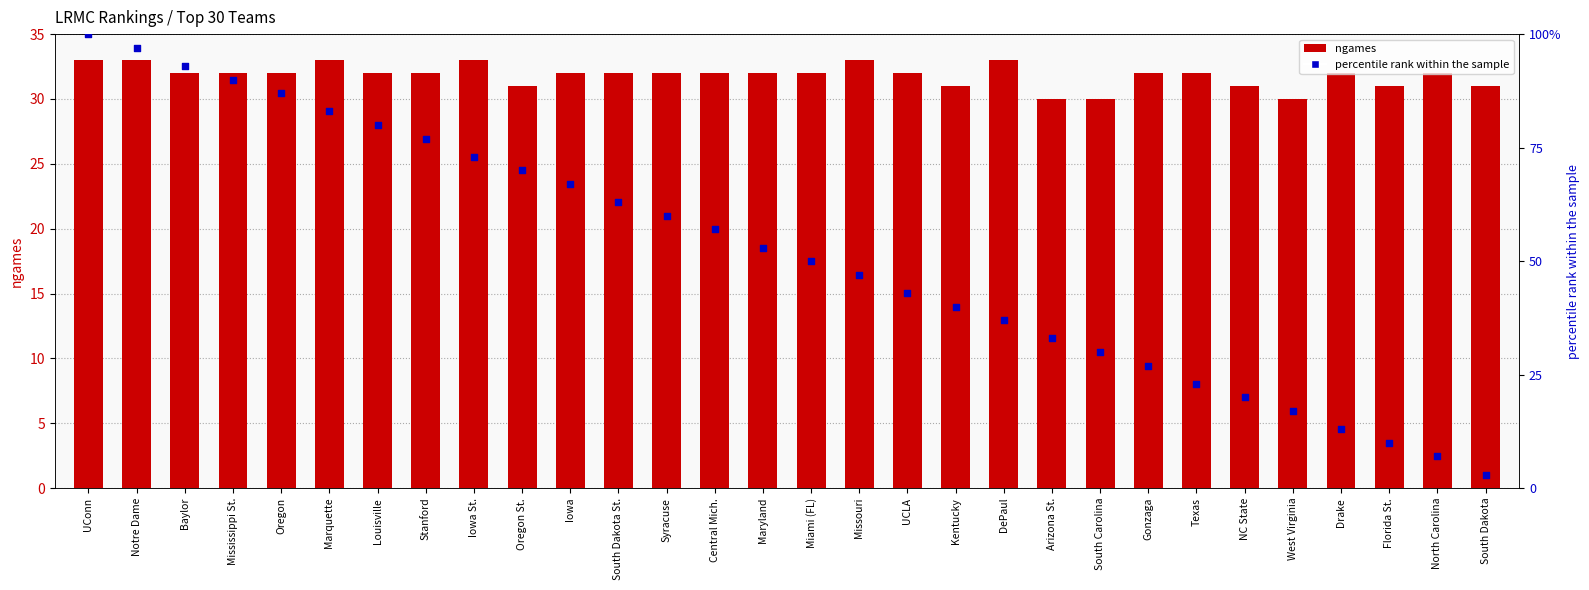

What is the total value across all series at North Carolina?

39